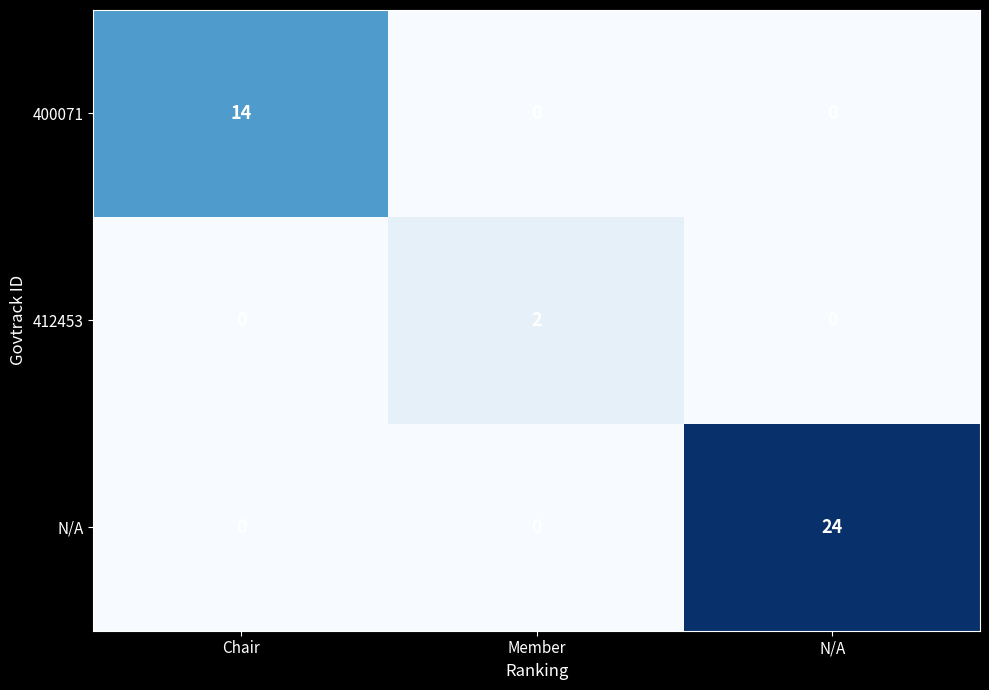

The 400071 series shows 18 at Chair. True or false?

False